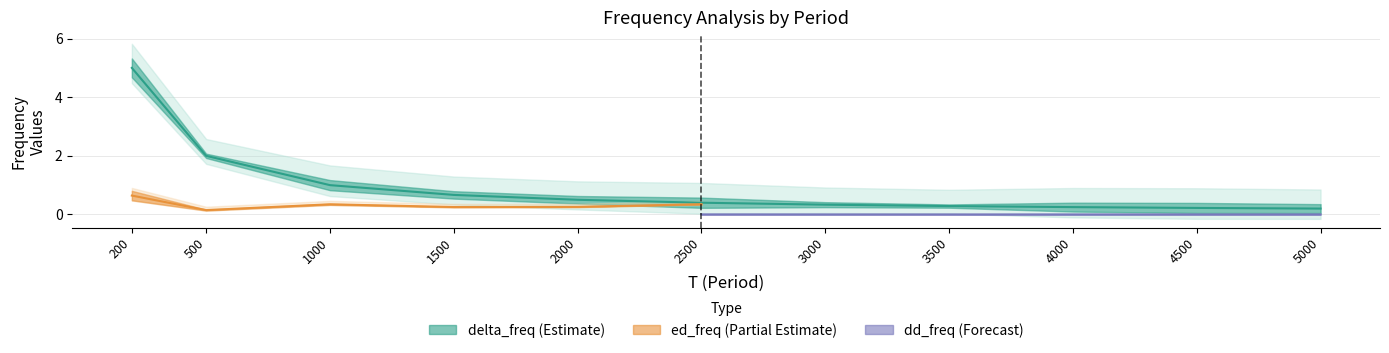

What is the spread (max minus min) of values at 4500.0?

0.3